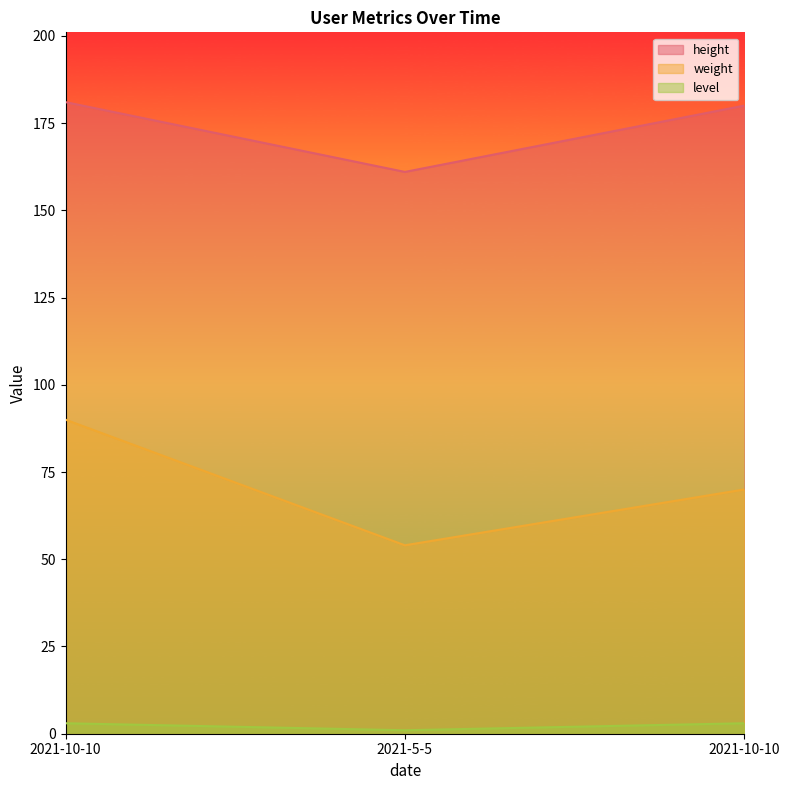

At which category is the sum across all series the highest?

2021-10-10